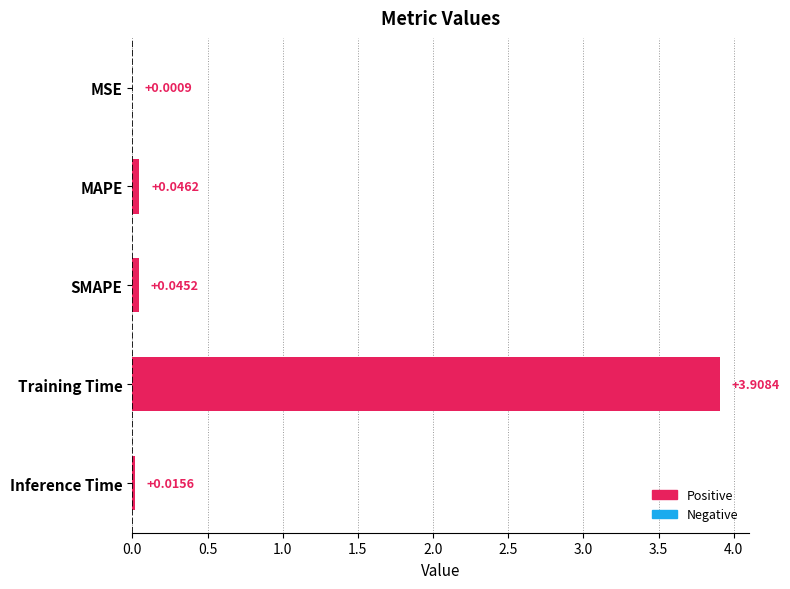

Where is the data nearest to the value 1?

MAPE